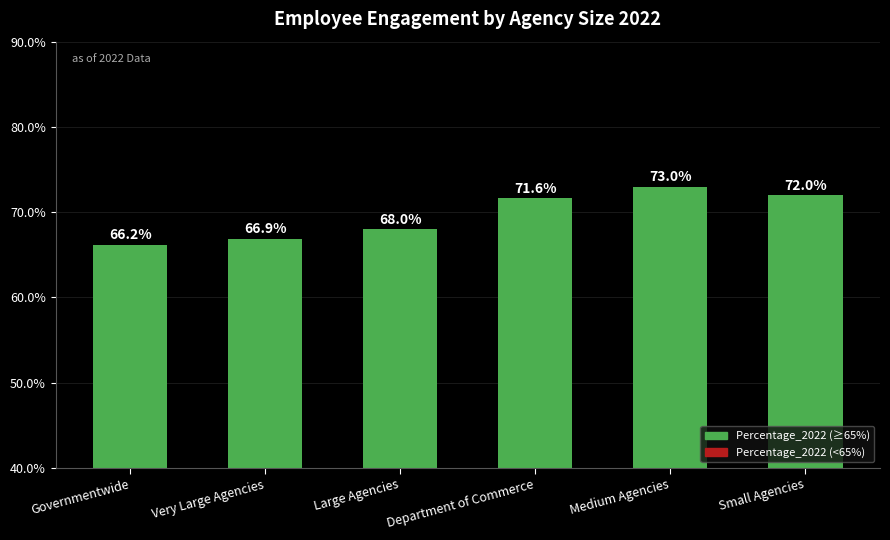

What is the maximum value shown in the chart?

73.0